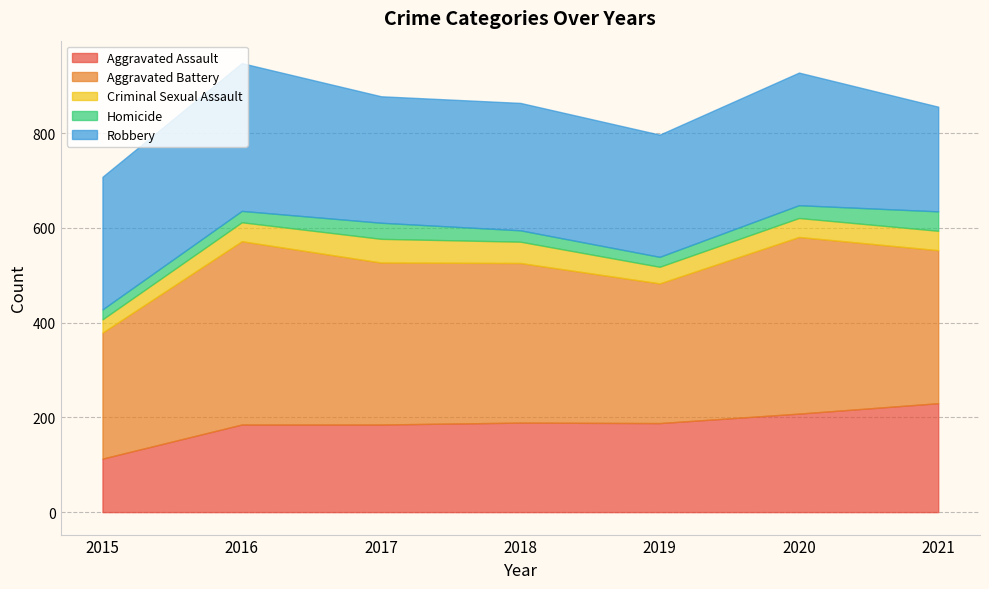

True or false: Homicide and Aggravated Assault cross at least once.

False